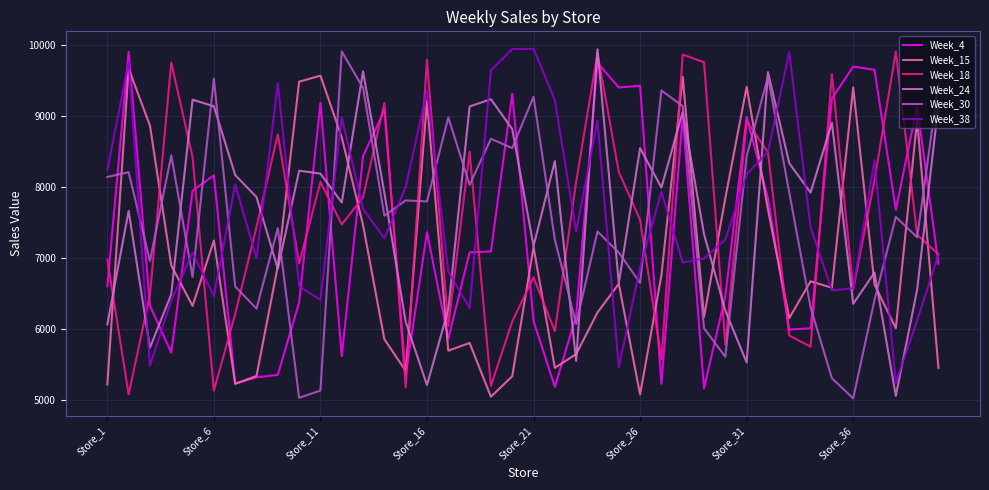

What is the sum of all Week_4 values?

294482